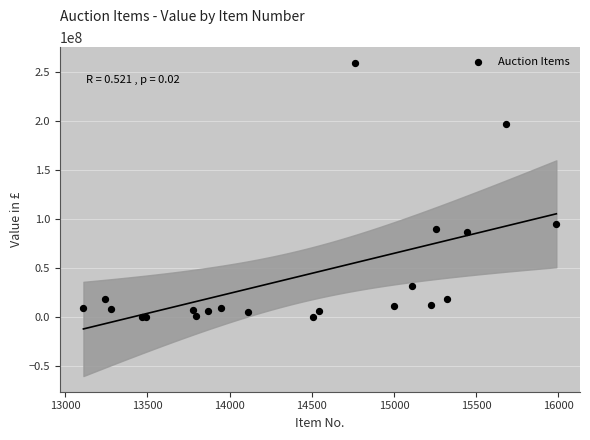

What Y value in the scatter plot is closest to 129505000?

95000000